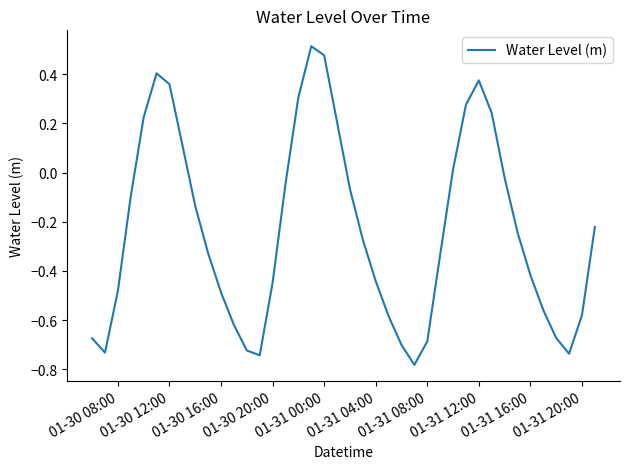

What is the difference between the maximum and minimum values?

1.3